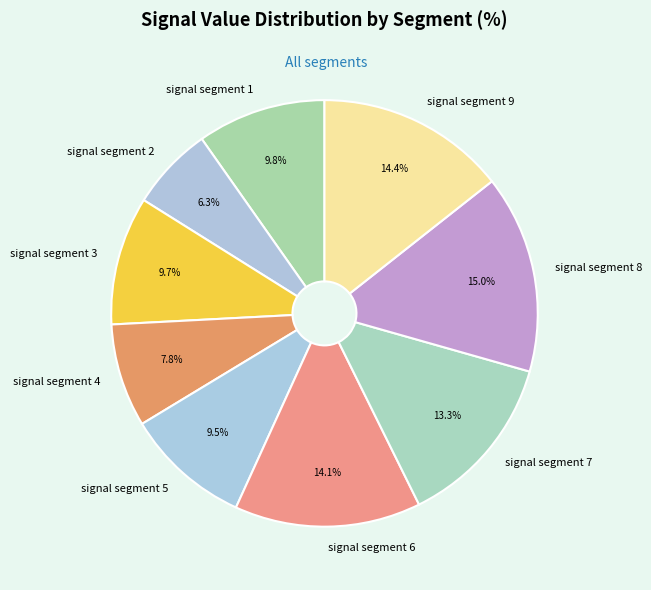

Which category has the biggest portion of the pie?

signal segment 8